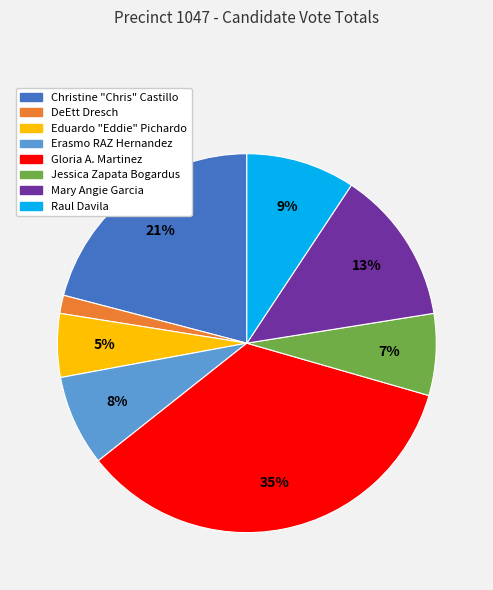

Which slice is the smallest?

DeEtt Dresch